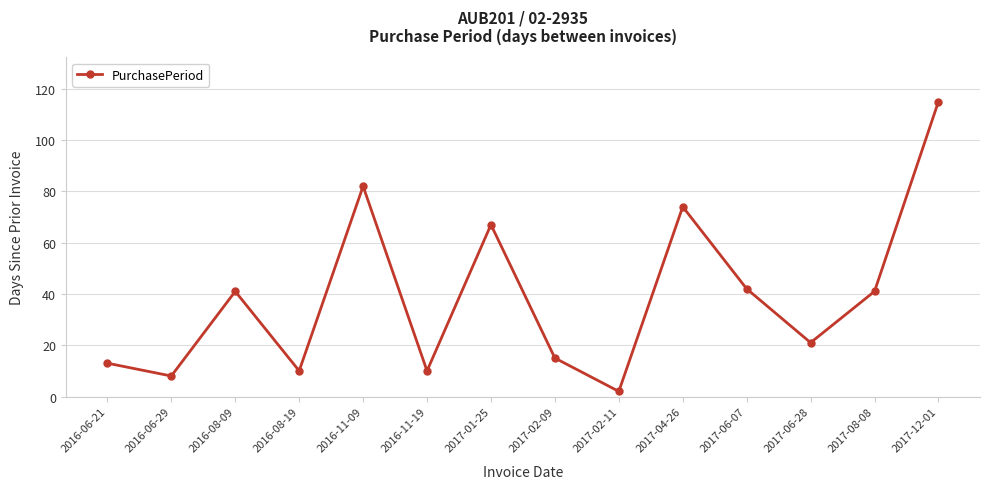

At which label is the value closest to 58?

2017-01-25